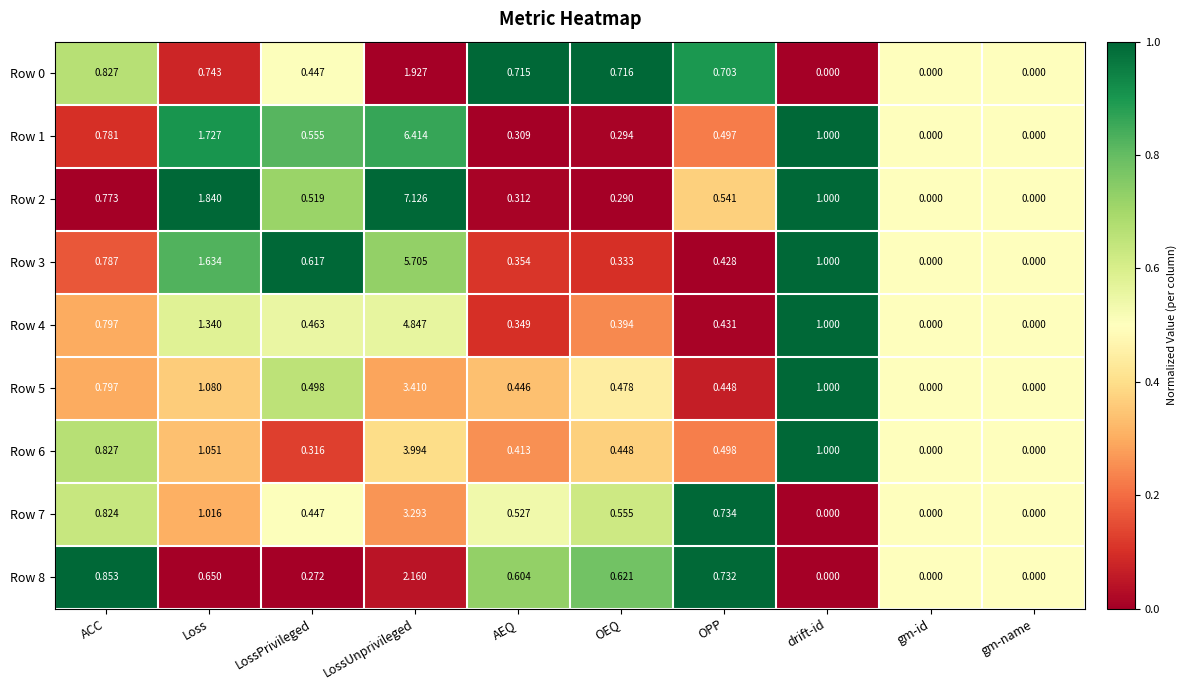

At which label does Row 1 reach its peak?

LossUnprivileged